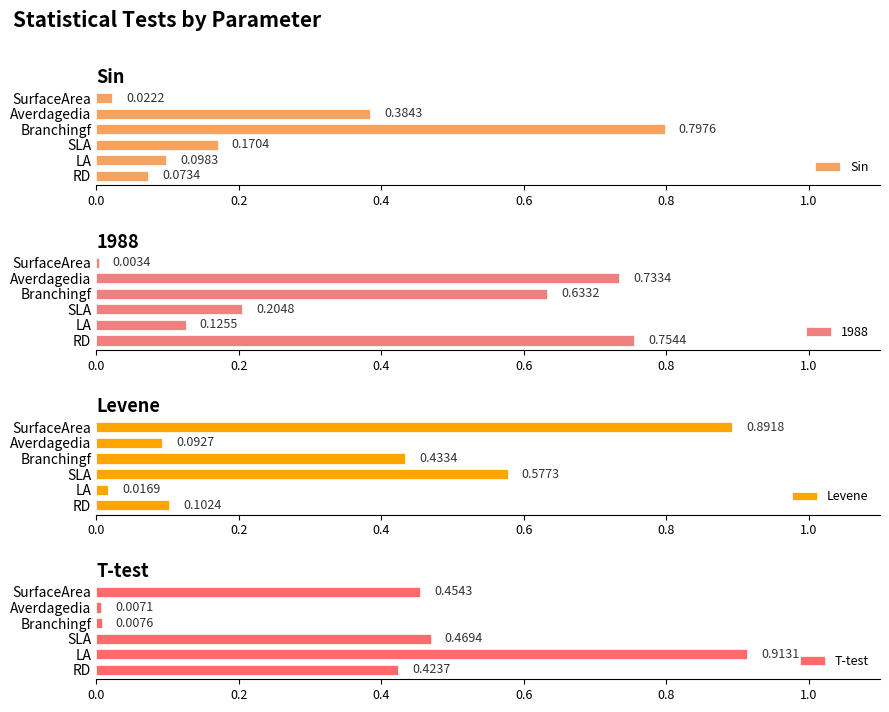

What is the difference between the maximum and second lowest values in the Levene series?

0.8